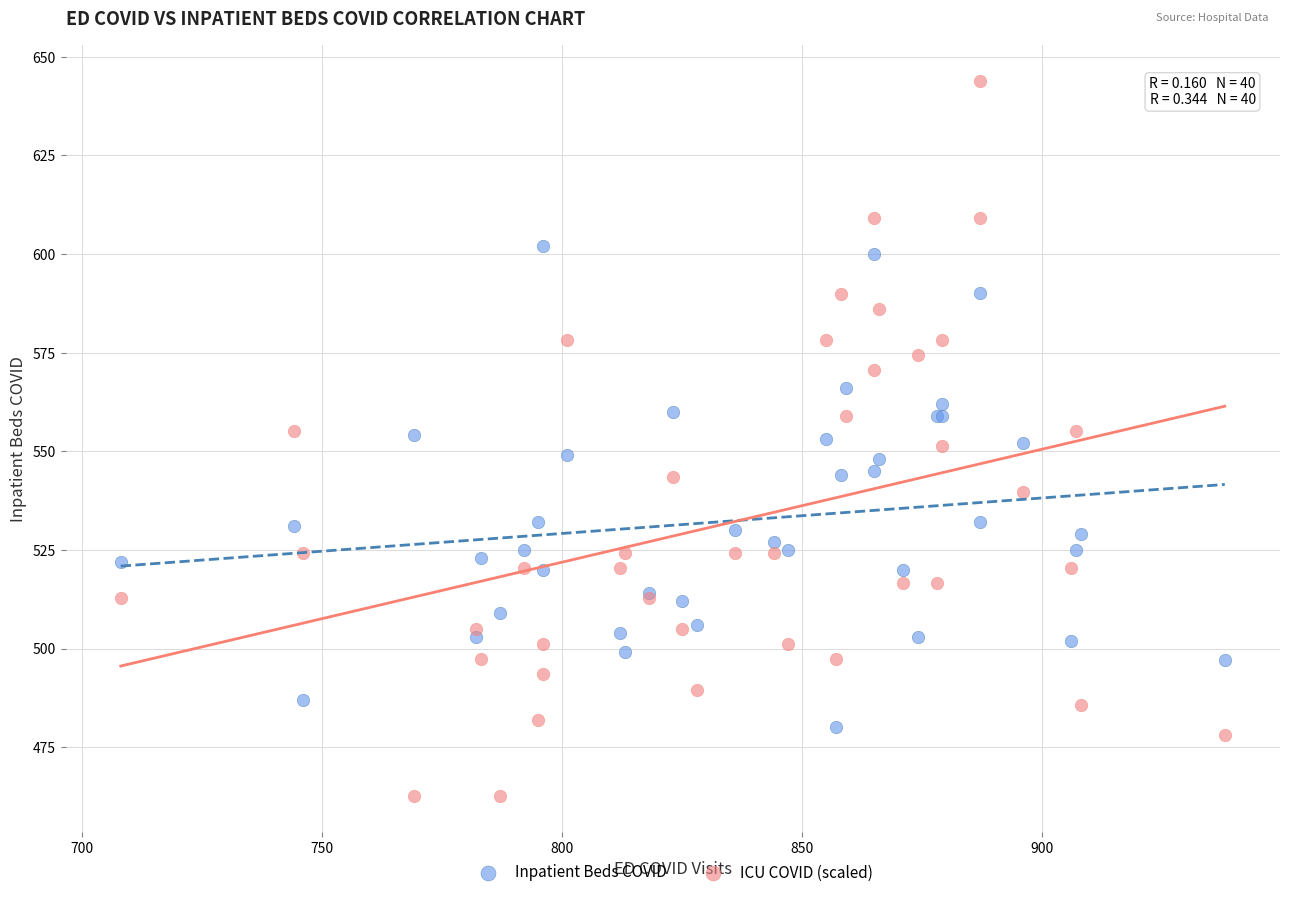

What are all the series names shown in the legend?

Inpatient Beds COVID, ICU COVID (scaled)